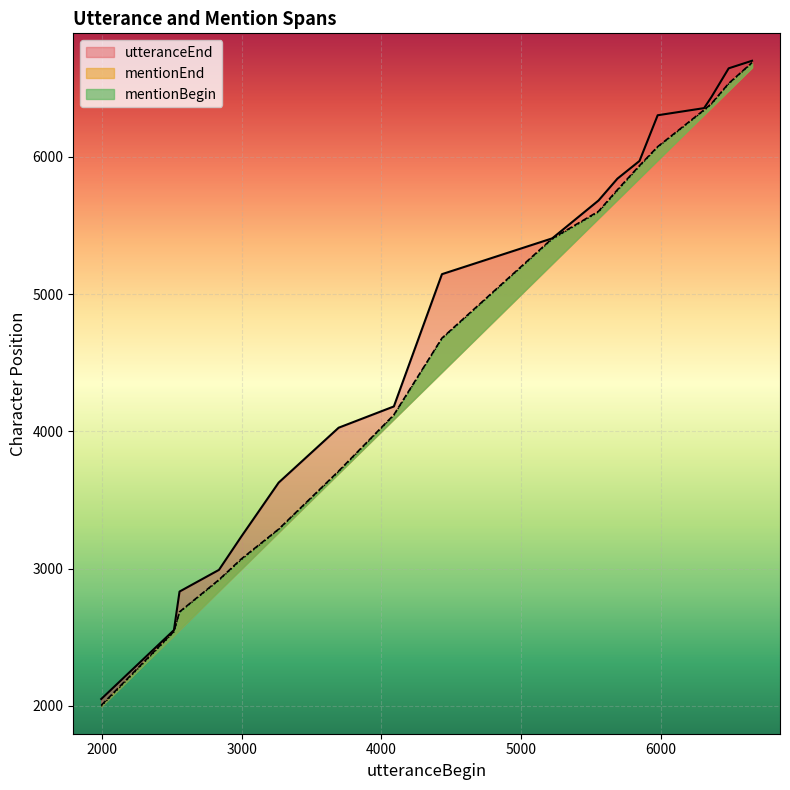

True or false: mentionBegin has more than 0 points higher than both neighbors.

False